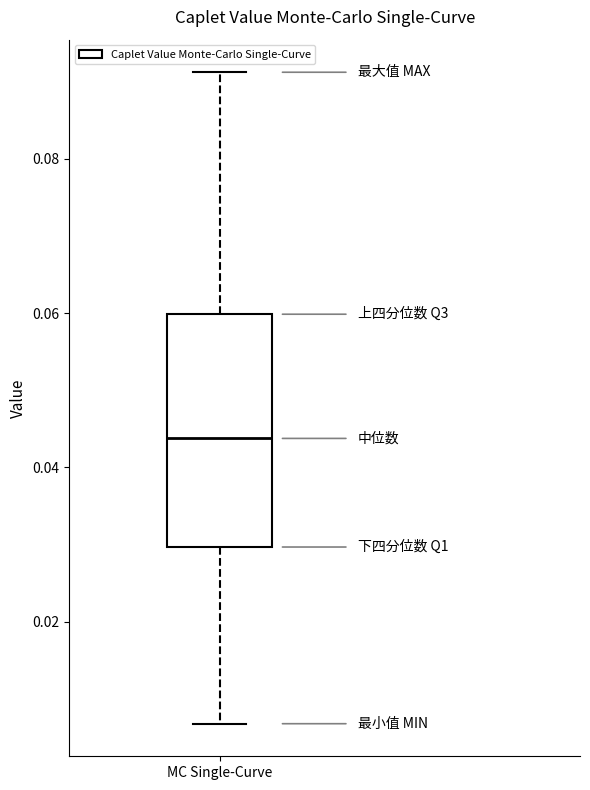

Transcribe this box plot: give where the median line is, the range the box spans, and where the two whiskers end, as read against the y-axis. The values are not printed on the chart, so give them approximately, as read against the axis.

median 0.044, box 0.030 to 0.060, whiskers 0.006 to 0.092